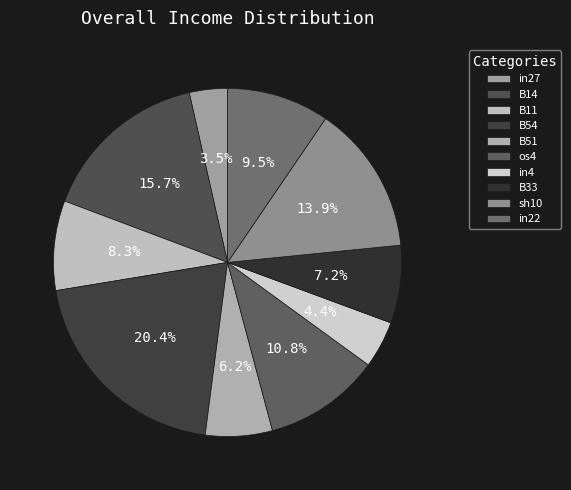

To the nearest percent, what is the difference between the B14 and in4 slice percentages?

11%